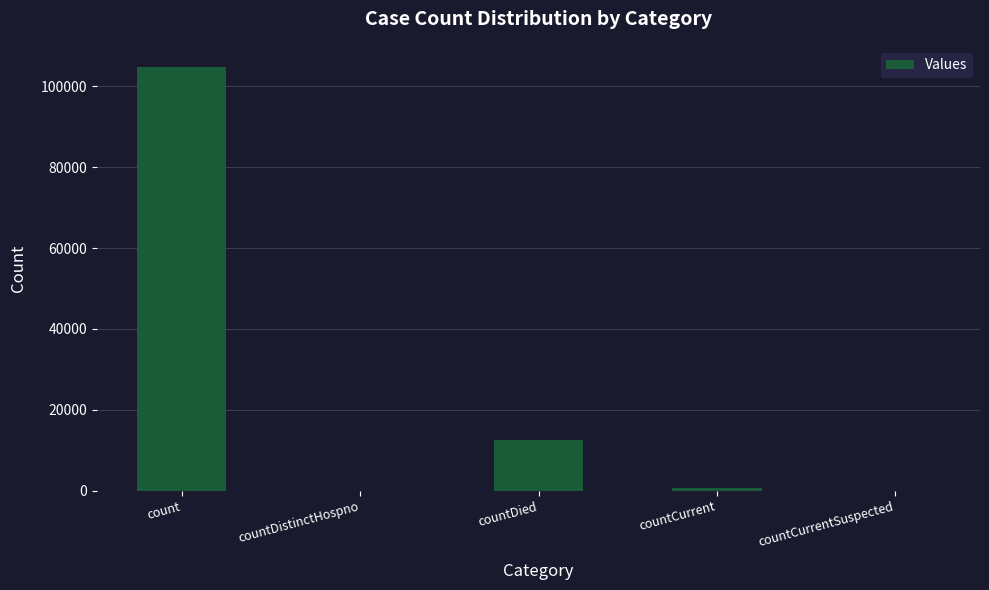

The chart shows a value of 40000 at countDistinctHospno. True or false?

False